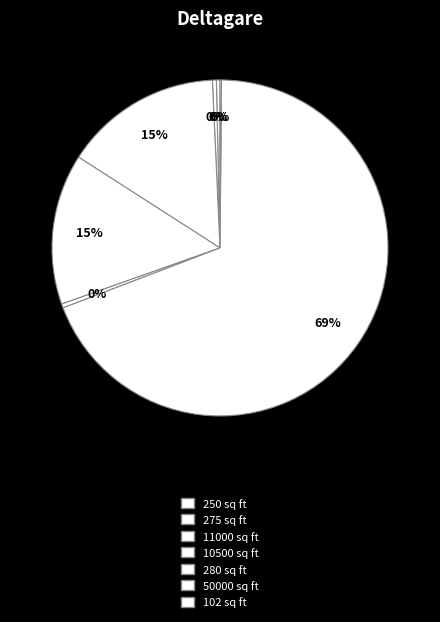

Rank the categories by value from lowest to highest.

102, 250, 275, 280, 10500, 11000, 50000